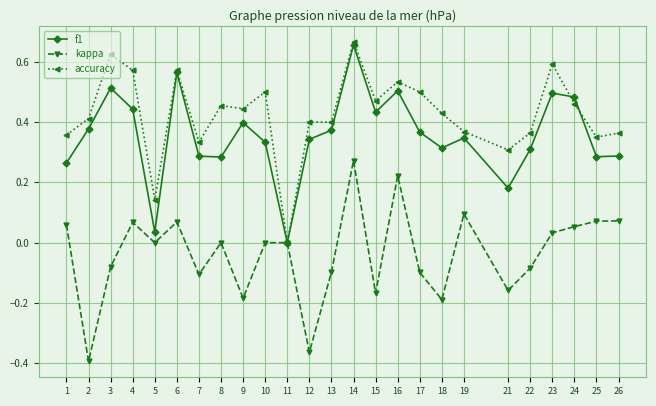

At which category is the sum across all series the highest?

14